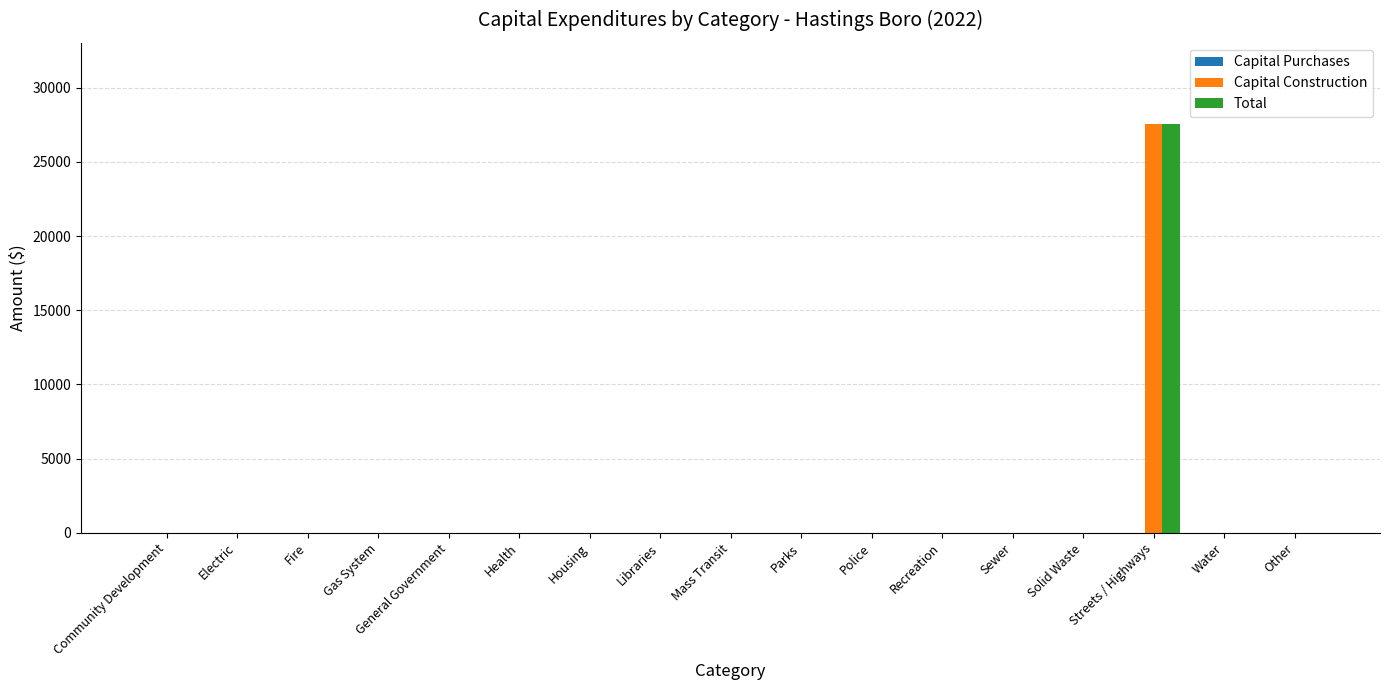

Which label corresponds to the largest value in the chart?

Streets / Highways